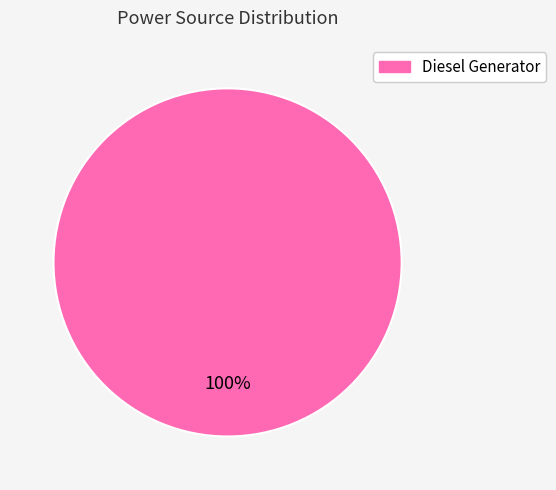

Does any single category account for the majority?

Yes